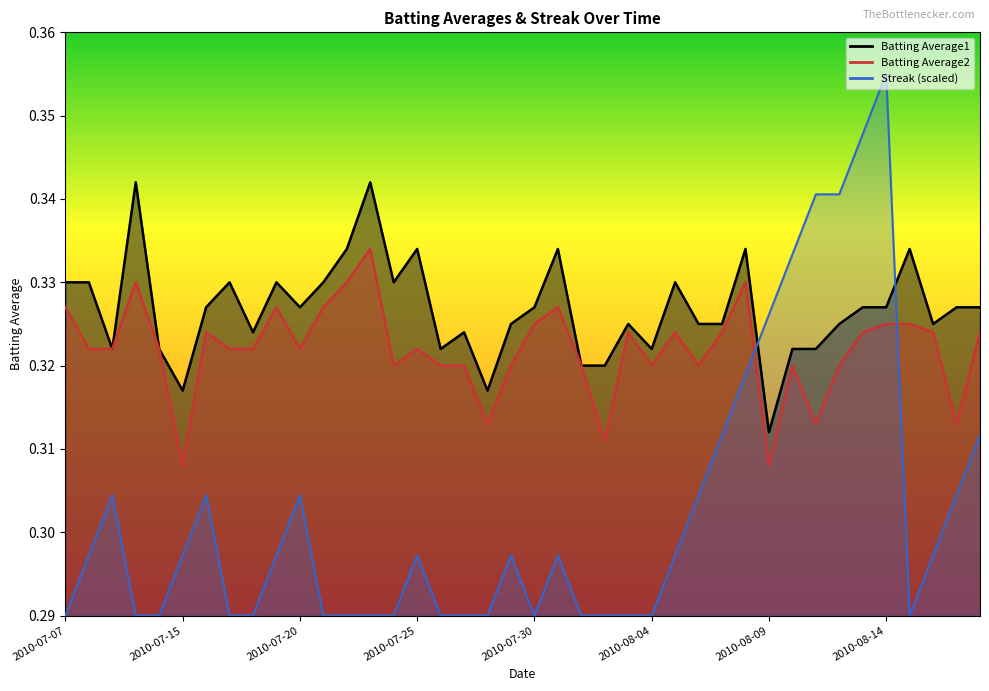

True or false: Batting Average2 and Batting Average1 cross at least once.

False